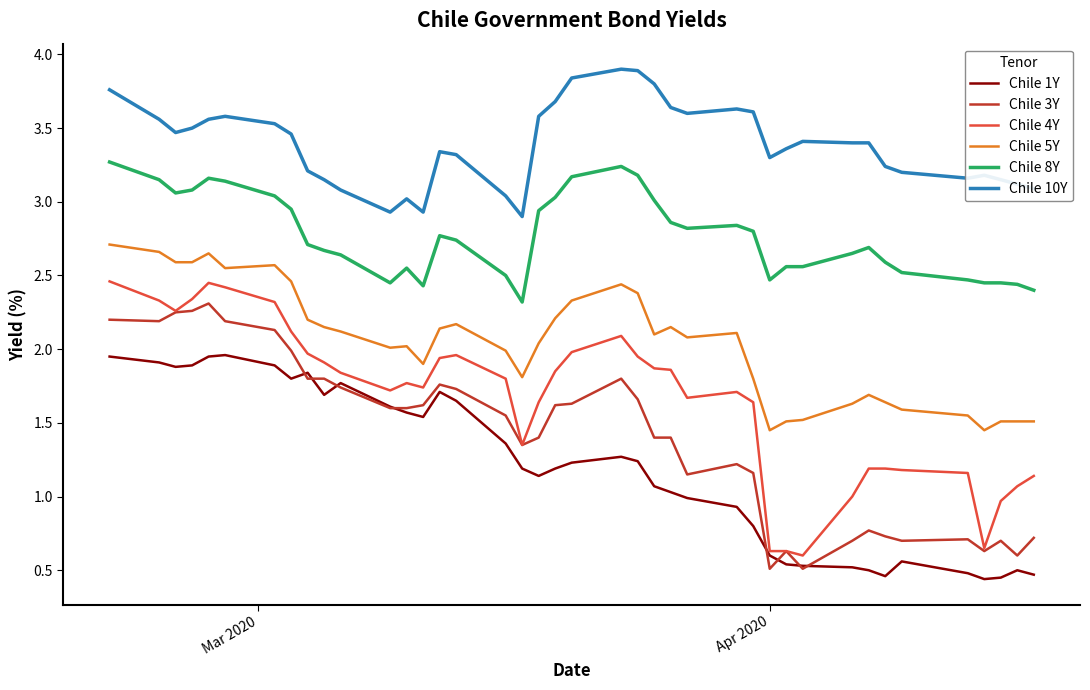

What is the maximum value shown in the chart?

3.9